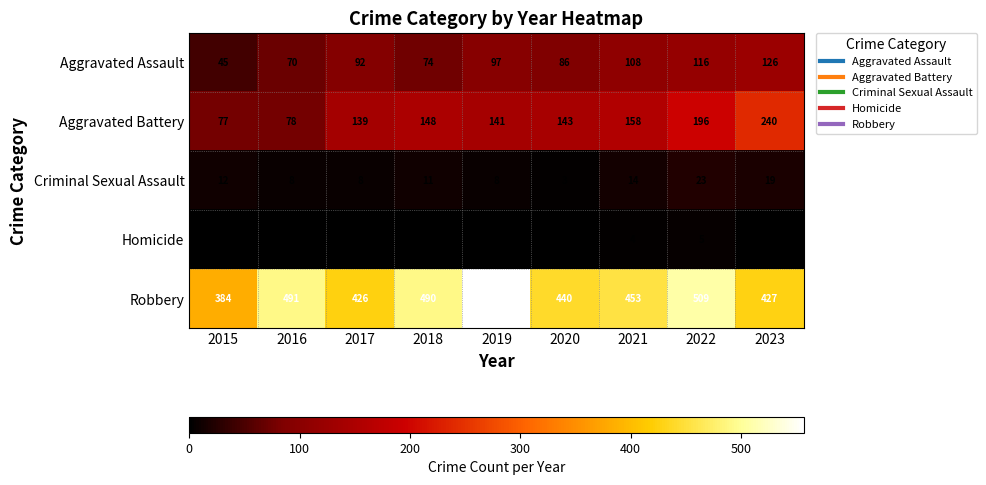

Rank the series at 2015 from lowest to highest value.

Homicide, Criminal Sexual Assault, Aggravated Assault, Aggravated Battery, Robbery